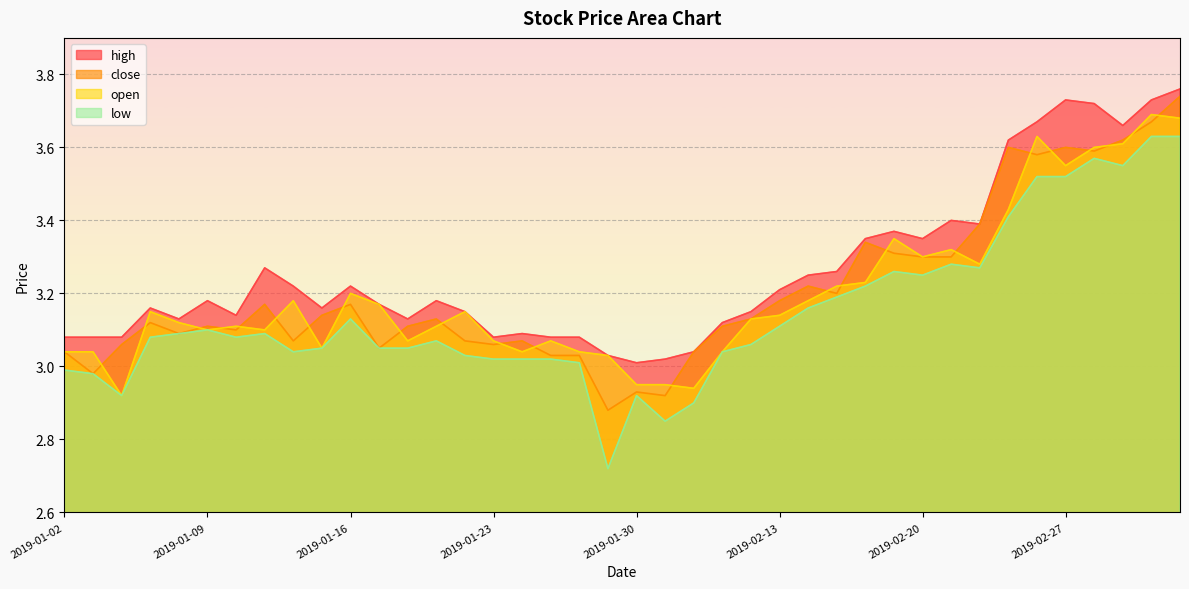

What is the value of the high point at the 9th from the left?

3.2